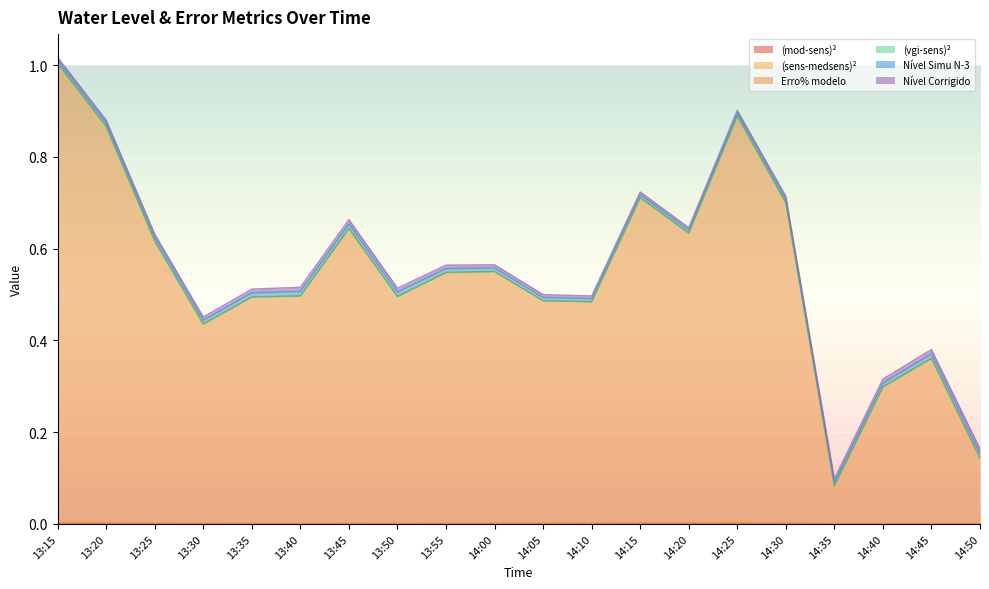

True or false: Erro% modelo has a value of 0.1 at 14:35.

True